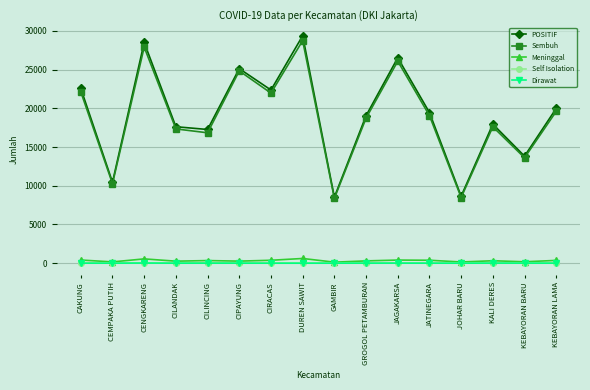

At which category does POSITIF reach its first local peak?

CENGKARENG